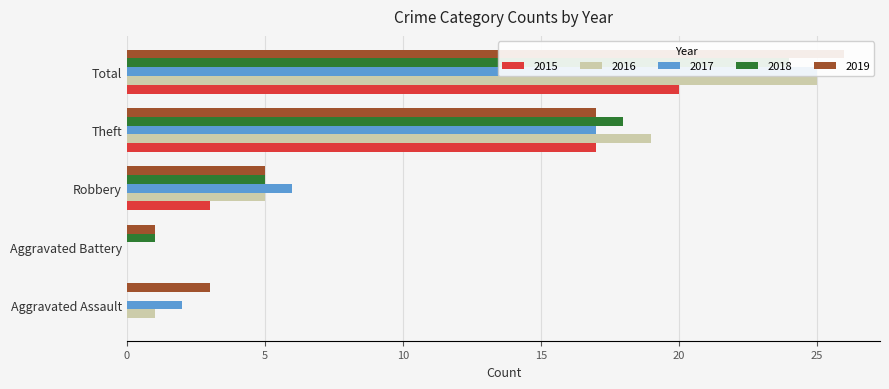

What is the greatest value displayed?

26